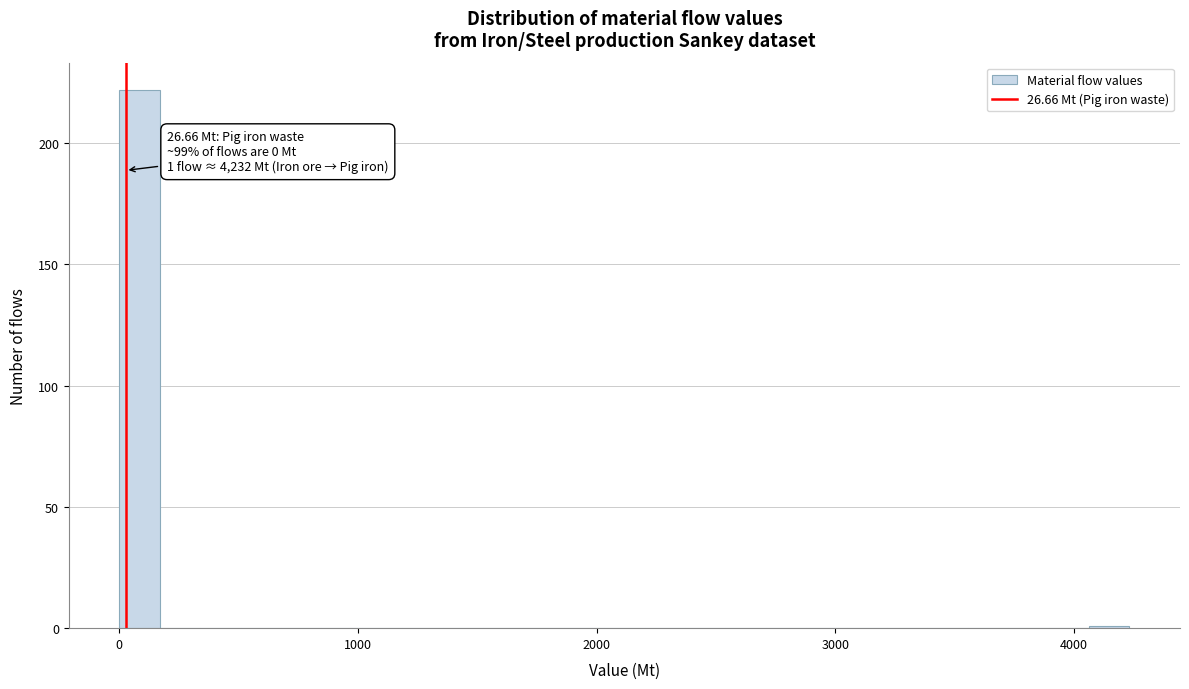

Read against the x-axis, roughly where is the centre of the tallest bar?

100